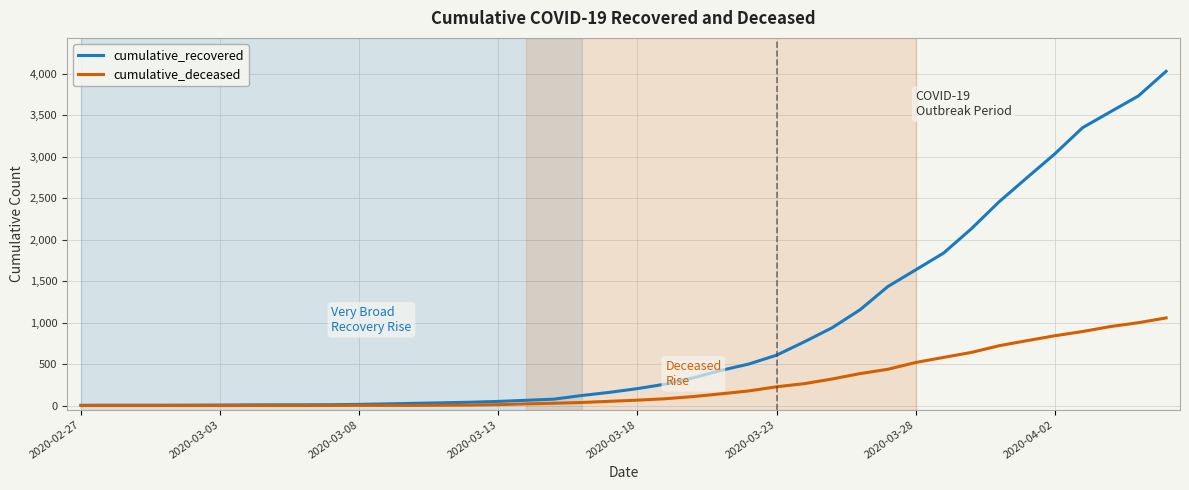

What is the highest value of the cumulative_recovered series?

4028